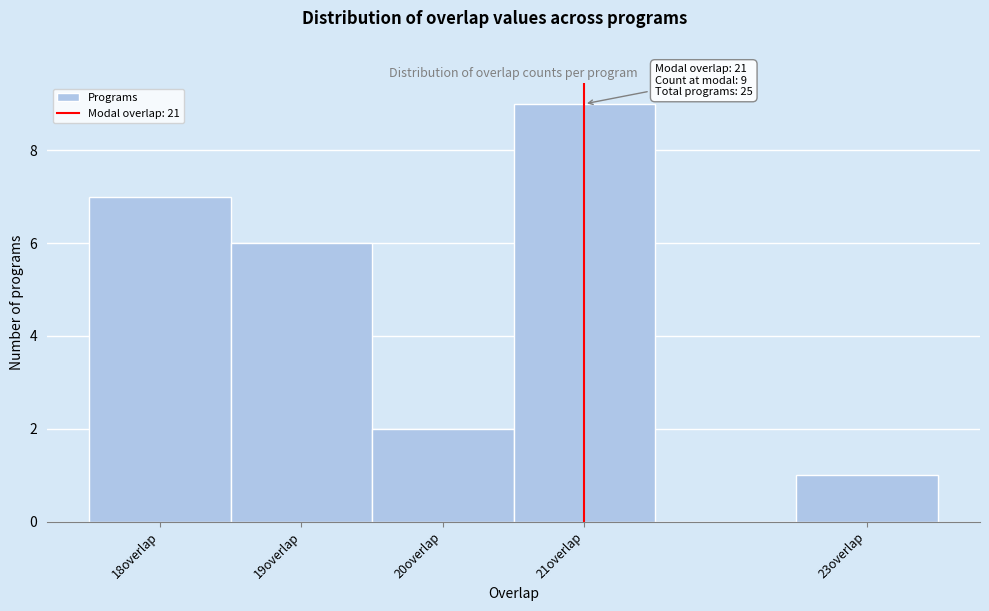

Which range on the x-axis has the tallest bar?

20.5 to 21.5